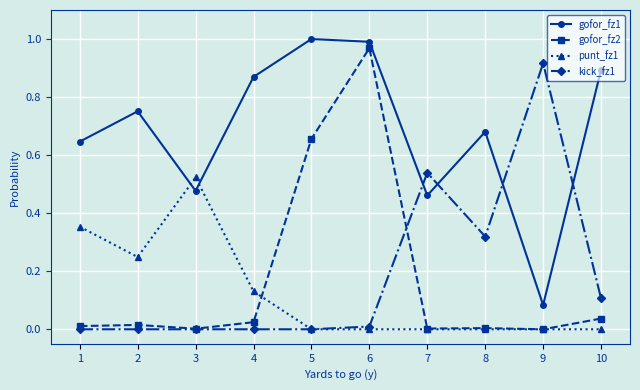

Is the value of gofor_fz2 at 10 greater than the value of punt_fz1 at 7?

Yes